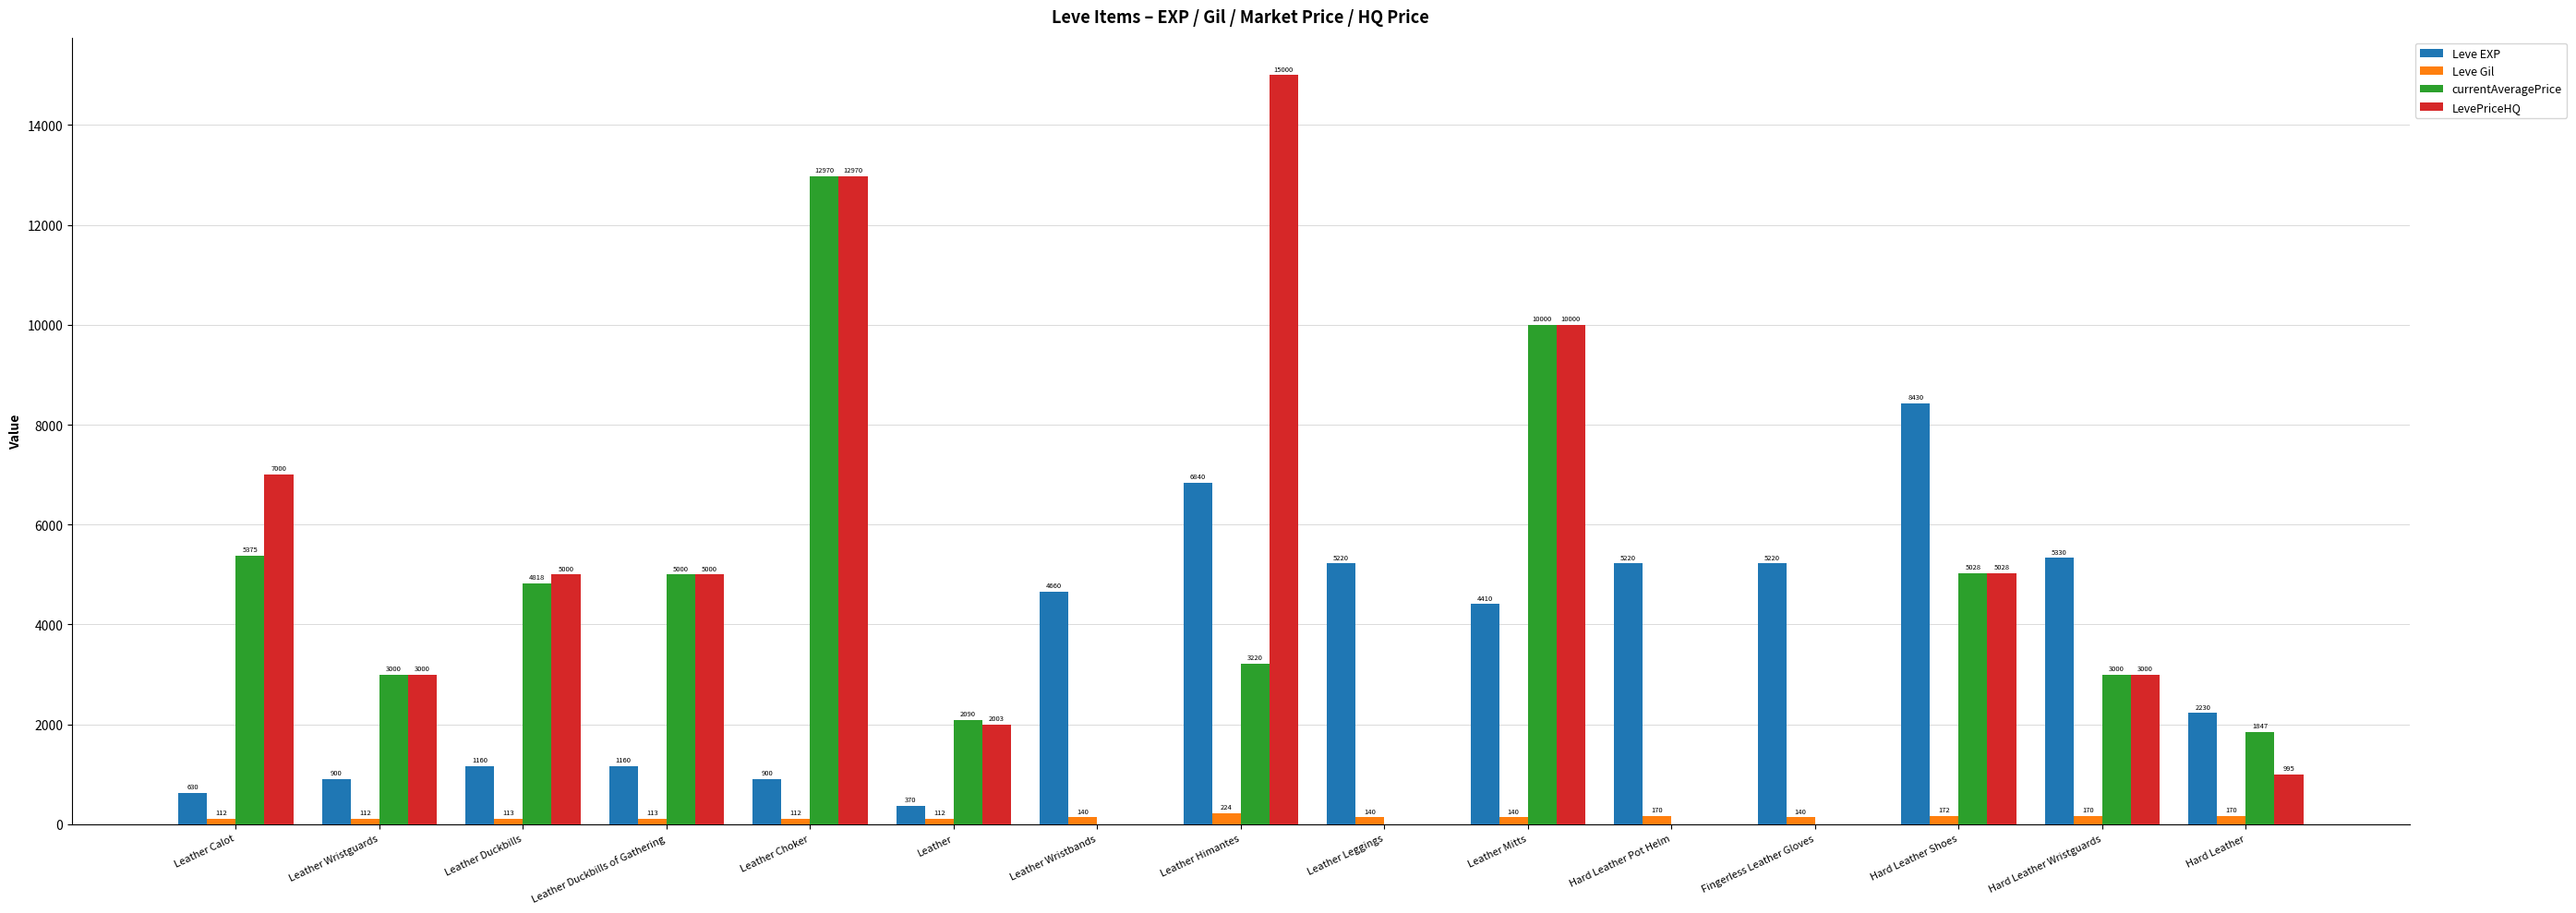

What are all the series names shown in the legend?

Leve EXP, Leve Gil, currentAveragePrice, LevePriceHQ